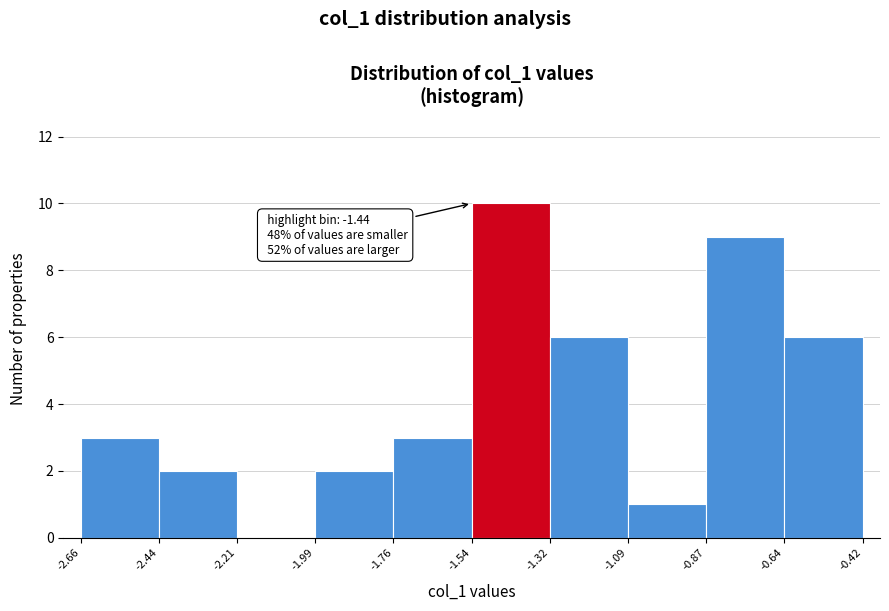

Which range on the x-axis has the tallest bar?

-1.54 to -1.32